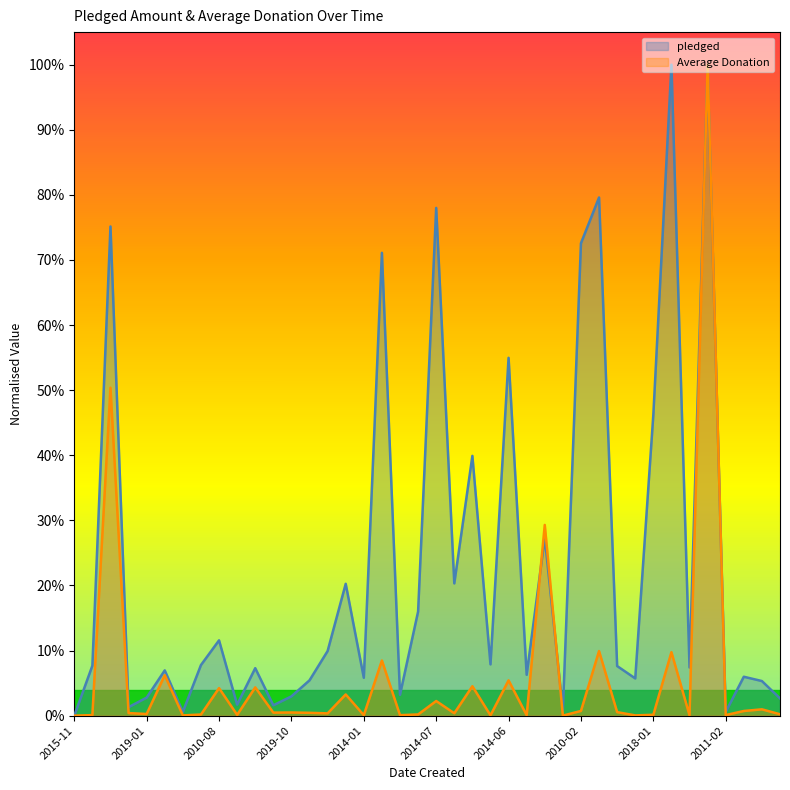

Is it true that Average Donation equals 0.0 at 2011-02?

True